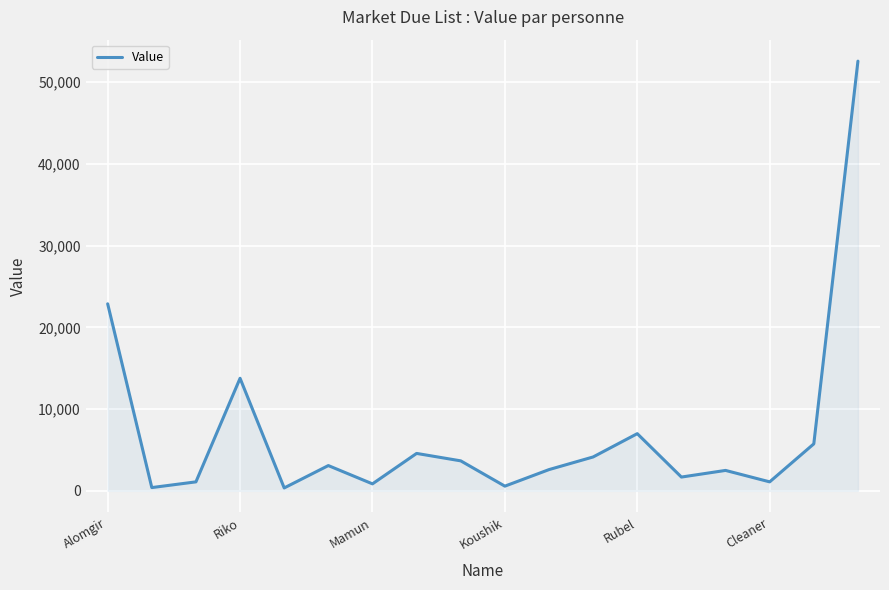

What is the difference between the maximum and minimum values?

52220